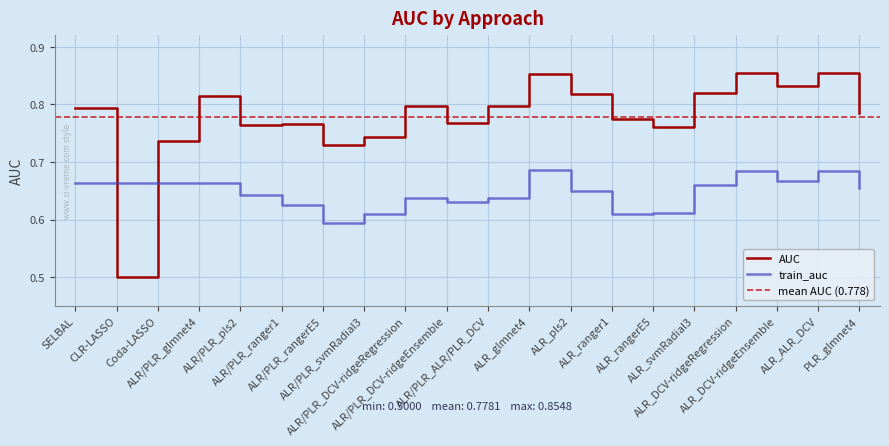

Reading left to right, extract all data points from this chart.

AUC: SELBAL=0.8	CLR-LASSO=0.5	Coda-LASSO=0.7	ALR/PLR_glmnet4=0.8	ALR/PLR_pls2=0.8	ALR/PLR_ranger1=0.8	ALR/PLR_rangerE5=0.7	ALR/PLR_svmRadial3=0.7	ALR/PLR_DCV-ridgeRegression=0.8	ALR/PLR_DCV-ridgeEnsemble=0.8	ALR/PLR_ALR/PLR_DCV=0.8	ALR_glmnet4=0.9	ALR_pls2=0.8	ALR_ranger1=0.8	ALR_rangerE5=0.8	ALR_svmRadial3=0.8	ALR_DCV-ridgeRegression=0.9	ALR_DCV-ridgeEnsemble=0.8	ALR_ALR_DCV=0.9	PLR_glmnet4=0.8
train_auc: SELBAL=0.7	CLR-LASSO=0.7	Coda-LASSO=0.7	ALR/PLR_glmnet4=0.7	ALR/PLR_pls2=0.6	ALR/PLR_ranger1=0.6	ALR/PLR_rangerE5=0.6	ALR/PLR_svmRadial3=0.6	ALR/PLR_DCV-ridgeRegression=0.6	ALR/PLR_DCV-ridgeEnsemble=0.6	ALR/PLR_ALR/PLR_DCV=0.6	ALR_glmnet4=0.7	ALR_pls2=0.7	ALR_ranger1=0.6	ALR_rangerE5=0.6	ALR_svmRadial3=0.7	ALR_DCV-ridgeRegression=0.7	ALR_DCV-ridgeEnsemble=0.7	ALR_ALR_DCV=0.7	PLR_glmnet4=0.7